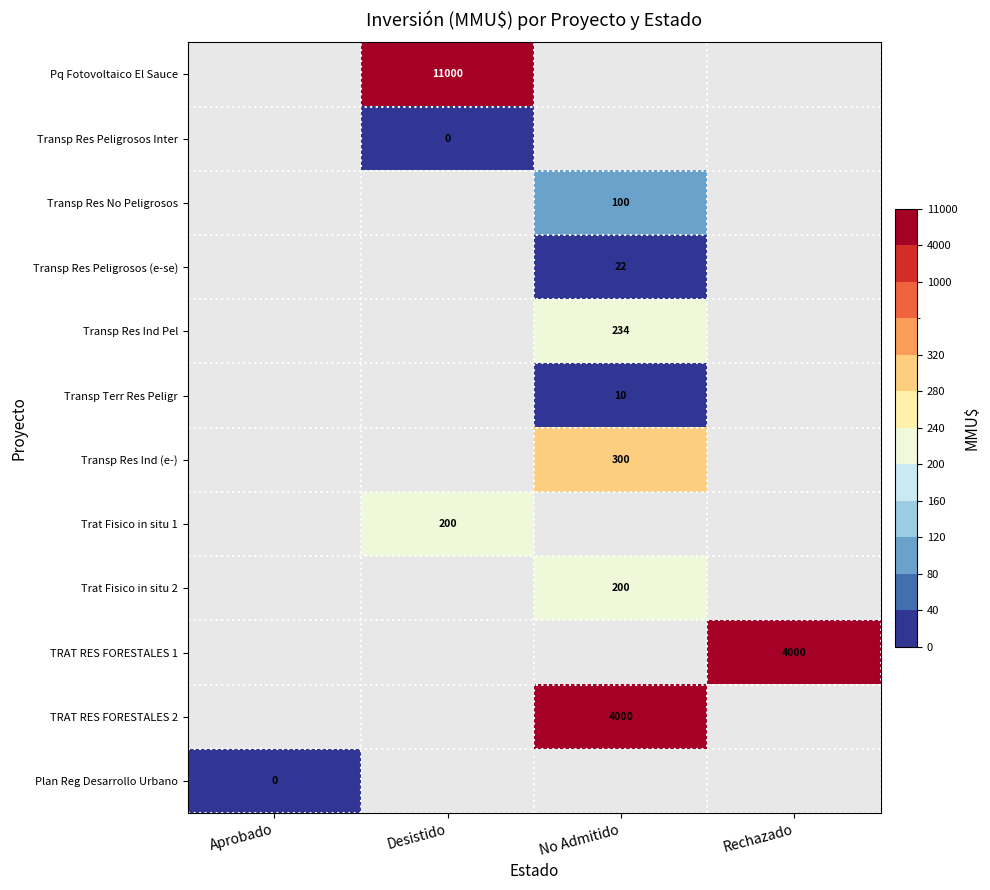

Count the number of categories in the chart.

4